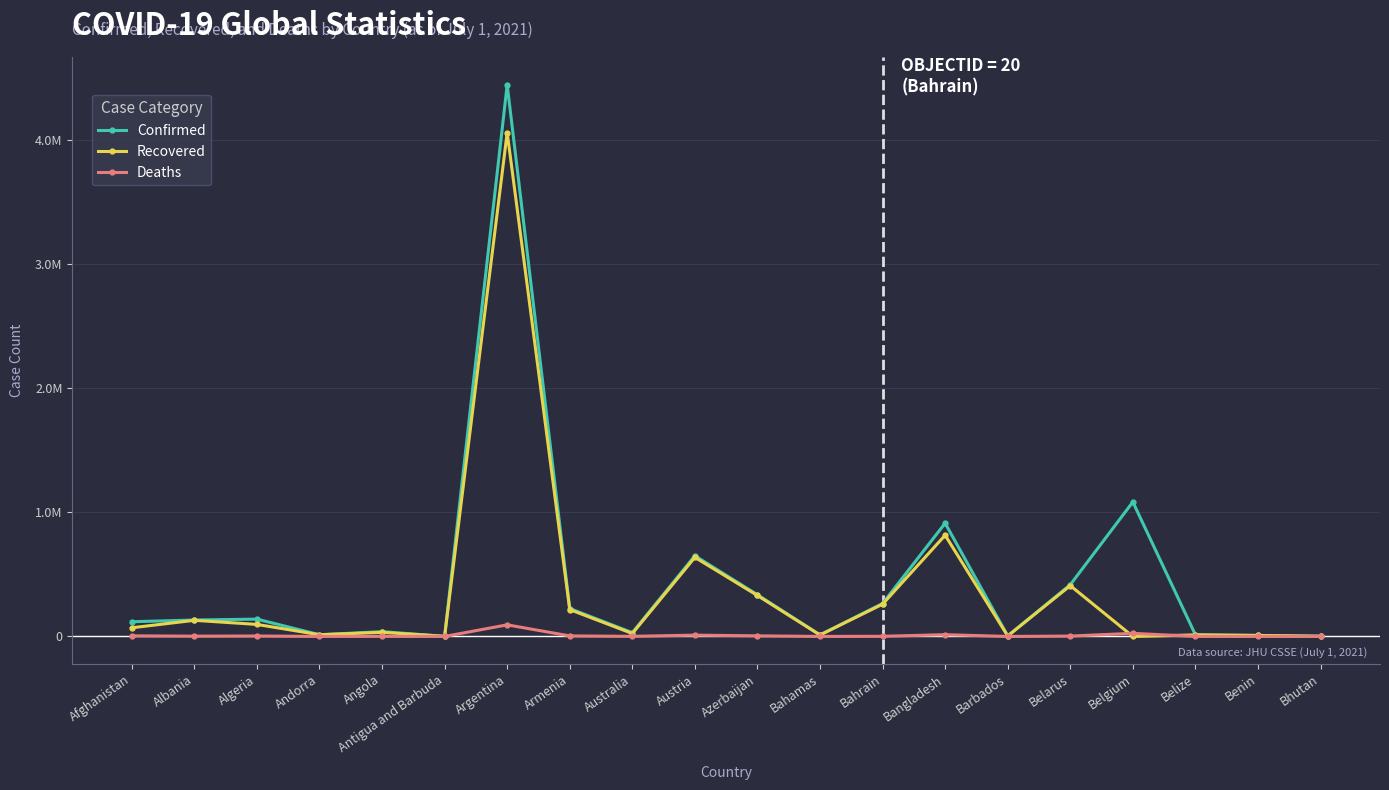

Which series ends up on top after the final intersection of Recovered and Deaths?

Recovered